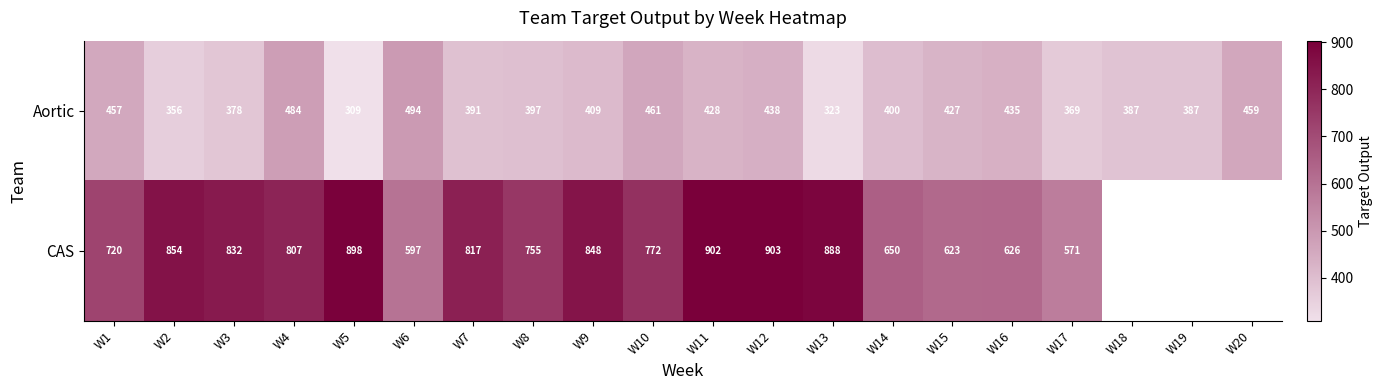

What is the greatest value displayed?

903.0